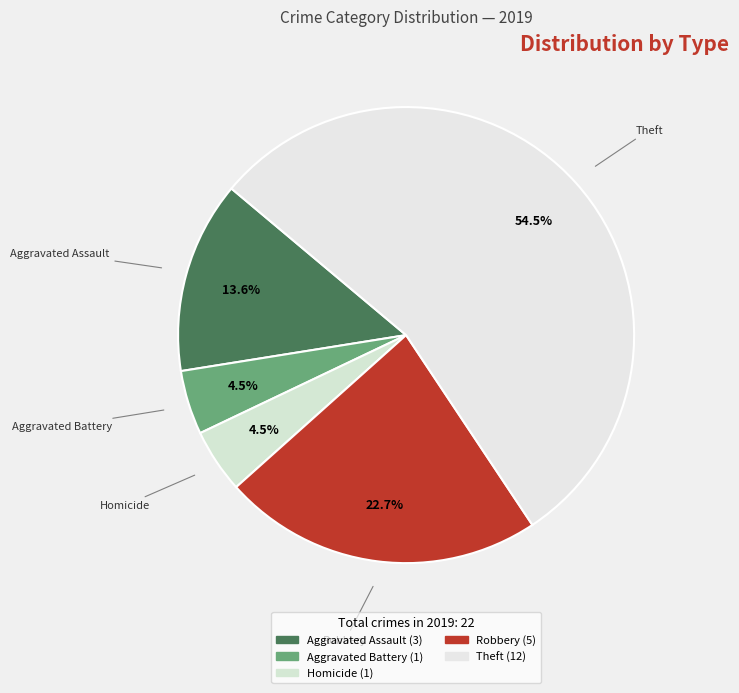

True or false: Aggravated Assault accounts for 27% of the total.

False